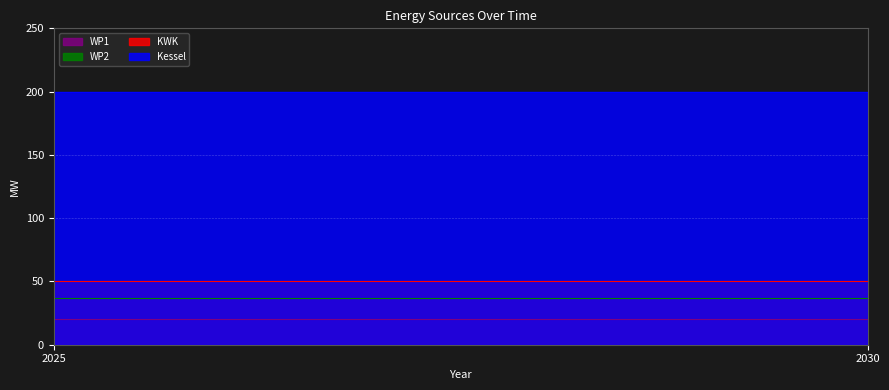

True or false: WP2 has a value of 37.3 at 2025.

True